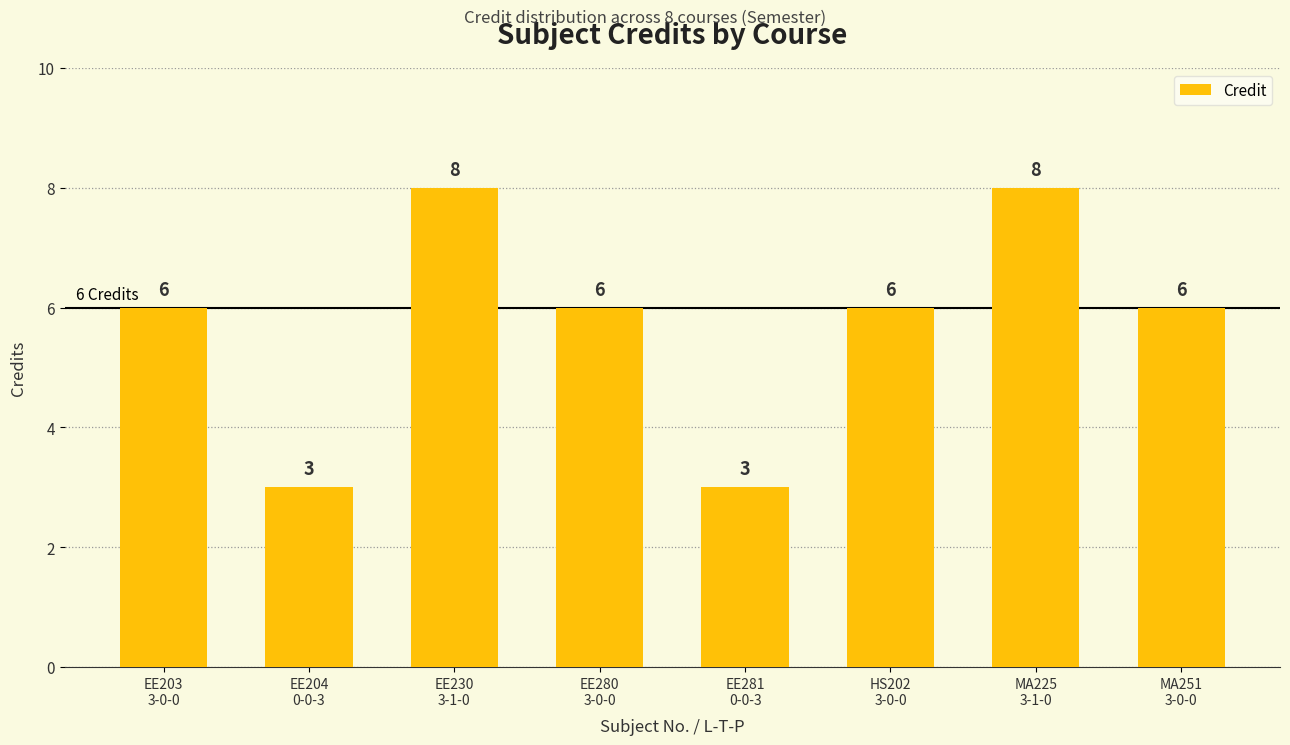

The chart shows a value of 10 at EE203
3-0-0. True or false?

False